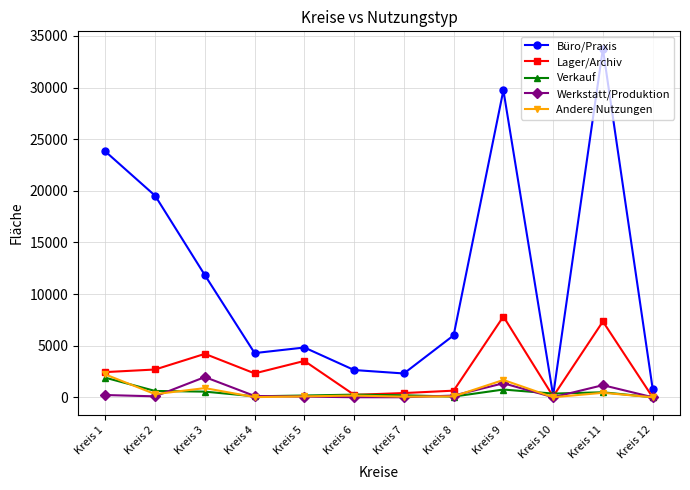

Is the value of Werkstatt/Produktion at Kreis 9 greater than the value of Verkauf at Kreis 7?

Yes